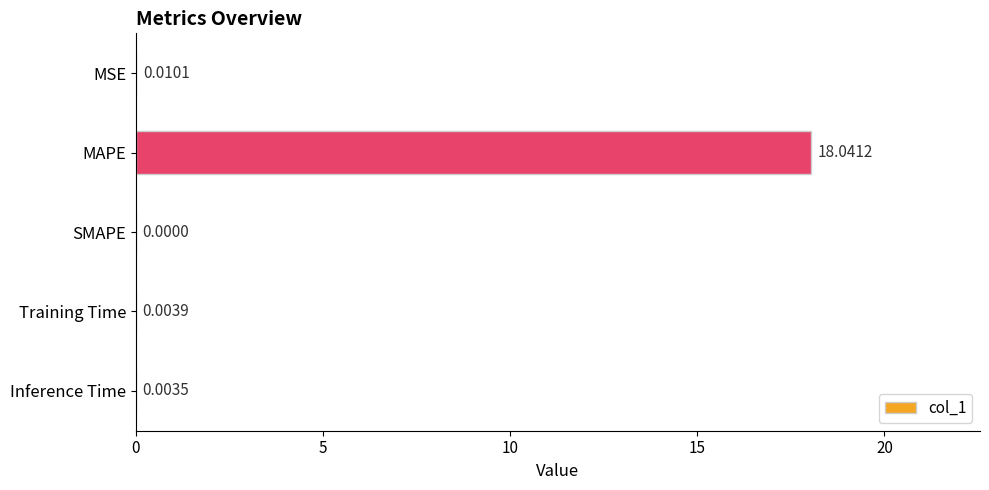

How many data points does each series have?

5